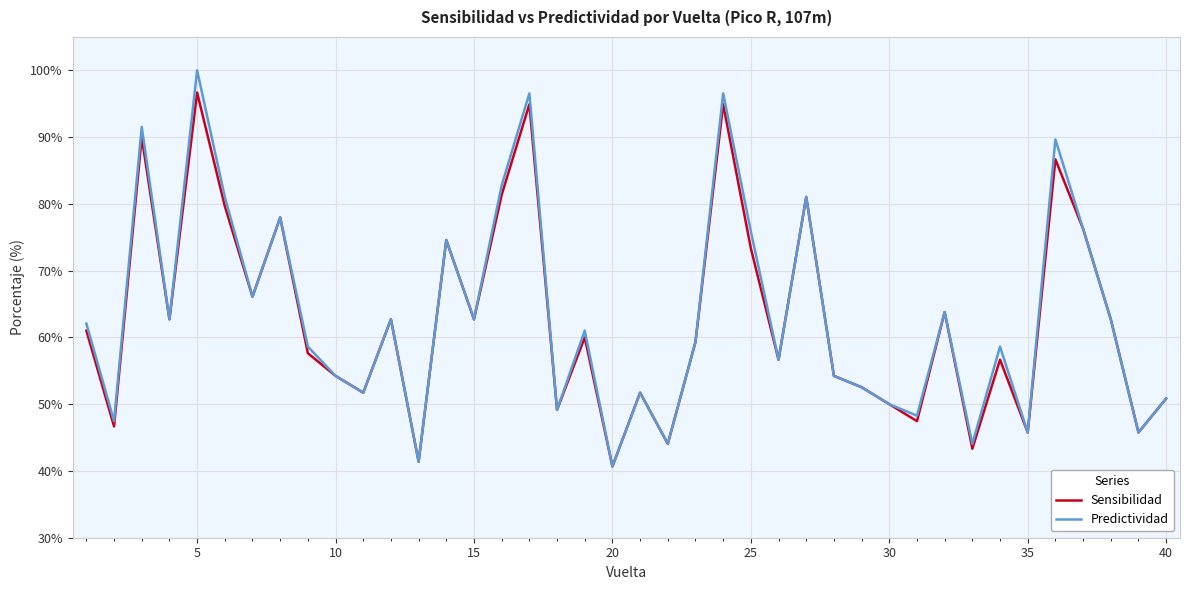

Rank the series by their maximum value, from highest to lowest.

Predictividad, Sensibilidad